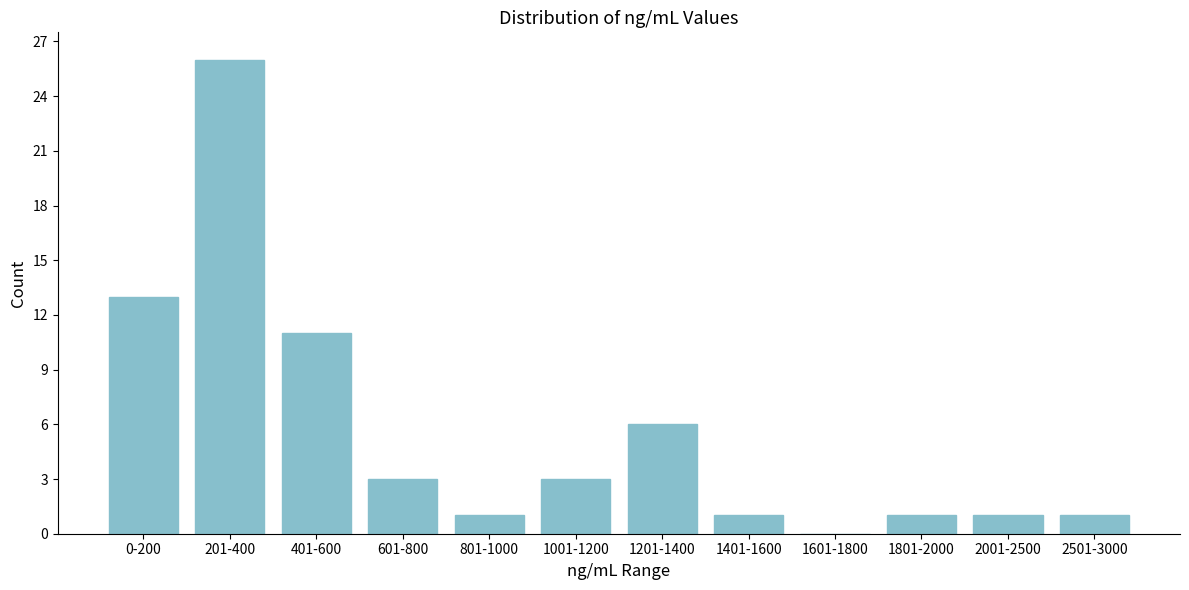

Reading right to left, transcribe all the data shown in this chart.

2501-3000=1	2001-2500=1	1801-2000=1	1601-1800=0	1401-1600=1	1201-1400=6	1001-1200=3	801-1000=1	601-800=3	401-600=11	201-400=26	0-200=13